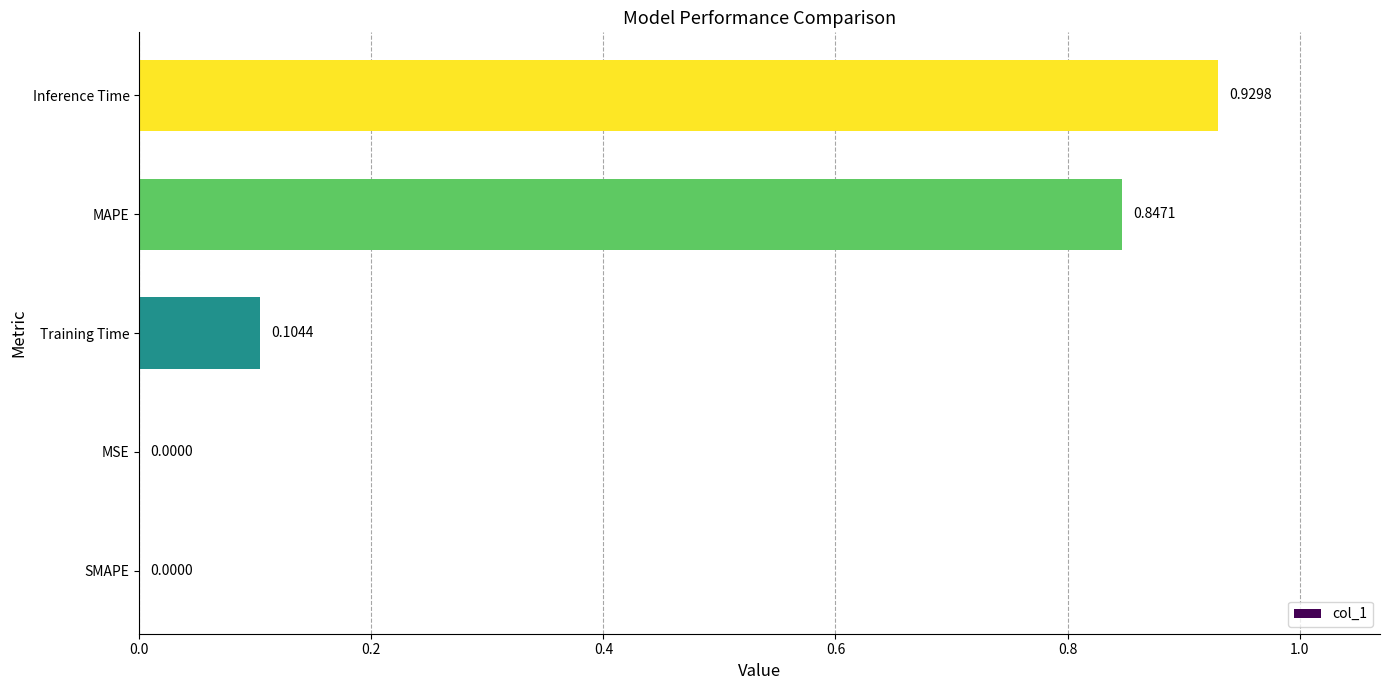

Which category has the highest value across all series?

Inference Time